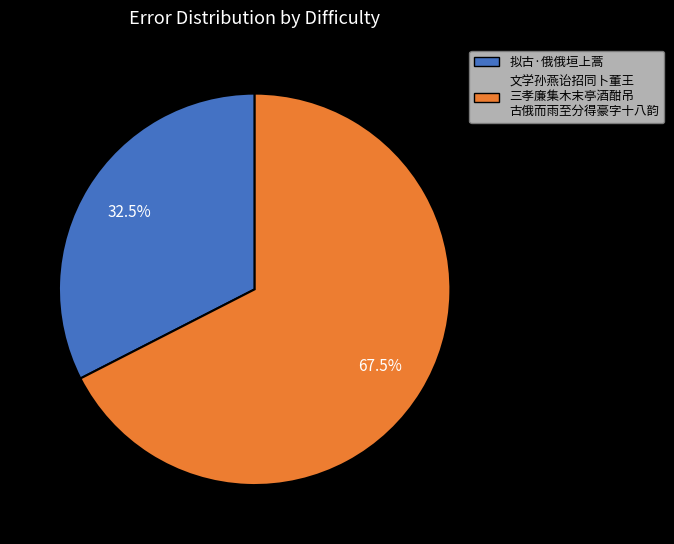

Is there any slice that represents more than half of the pie?

Yes